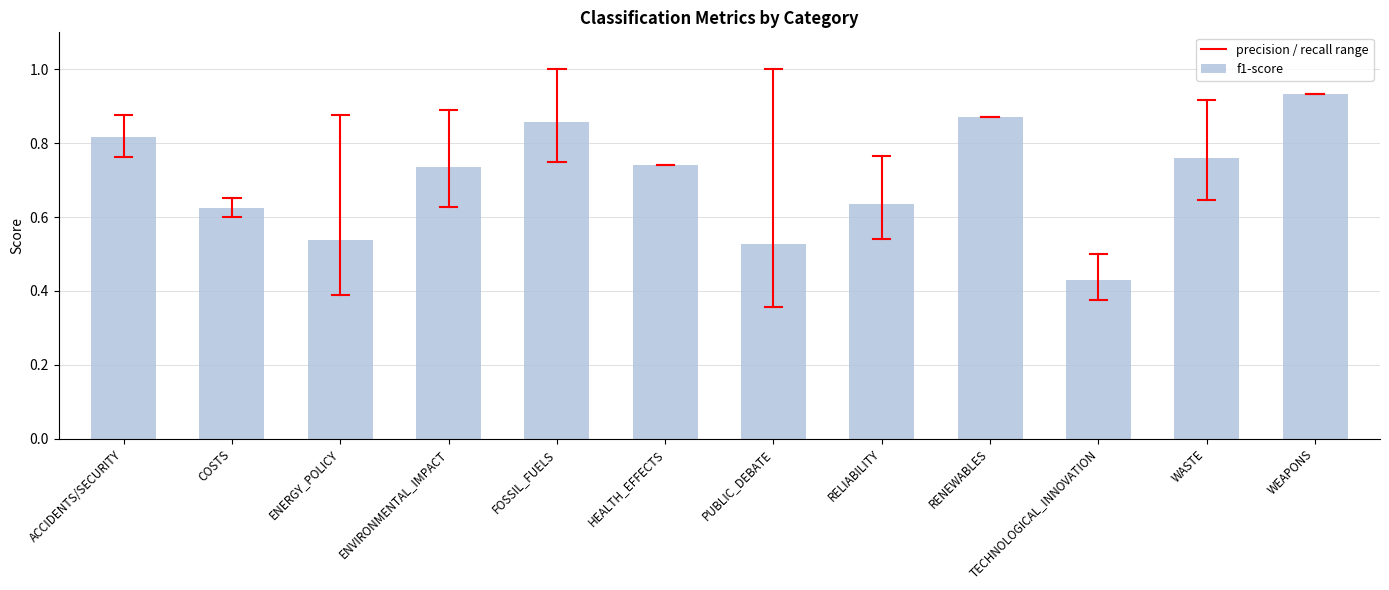

What position from the left is RELIABILITY?

8